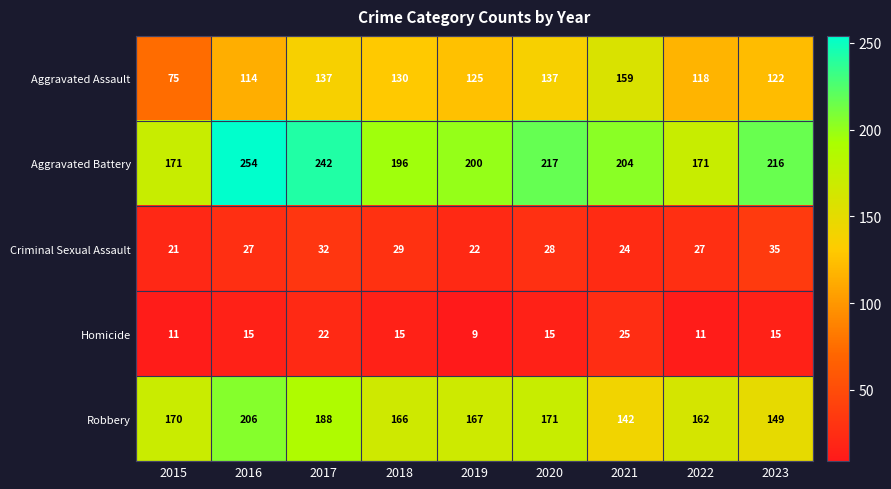

What is the spread (max minus min) of values at 2022?

160